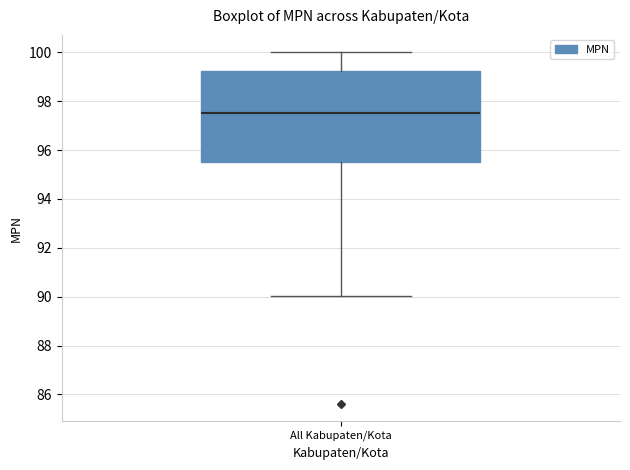

Where is the lower edge of the box for All Kabupaten/Kota on the y-axis? The values are not printed on the chart, so give them approximately, as read against the axis.

95.6